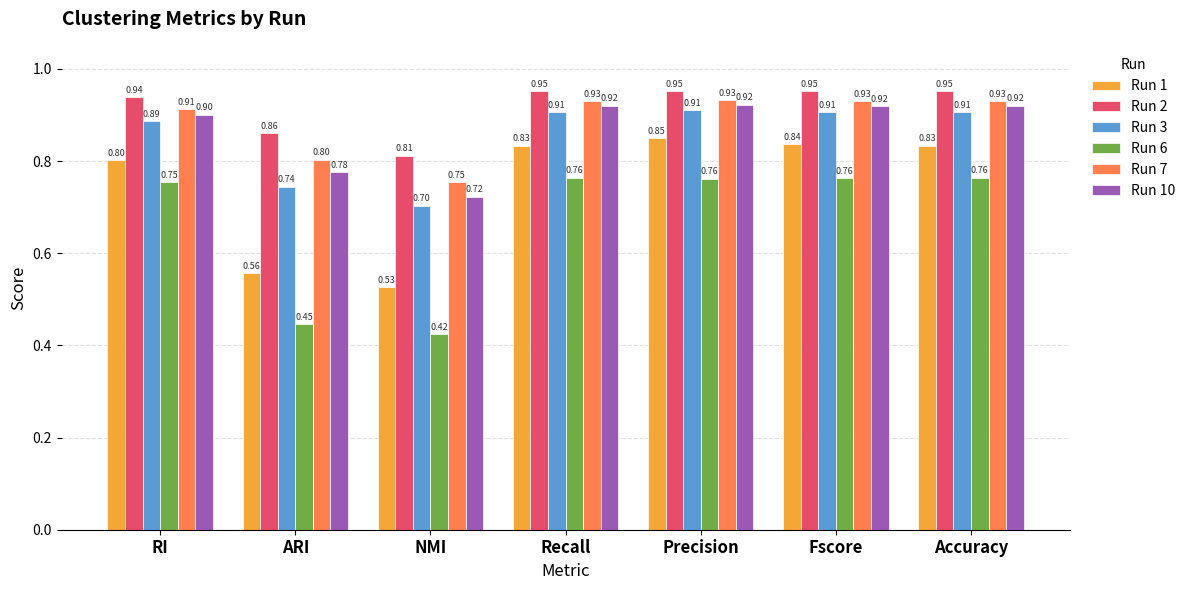

At how many categories does at least one series exceed 0?

7